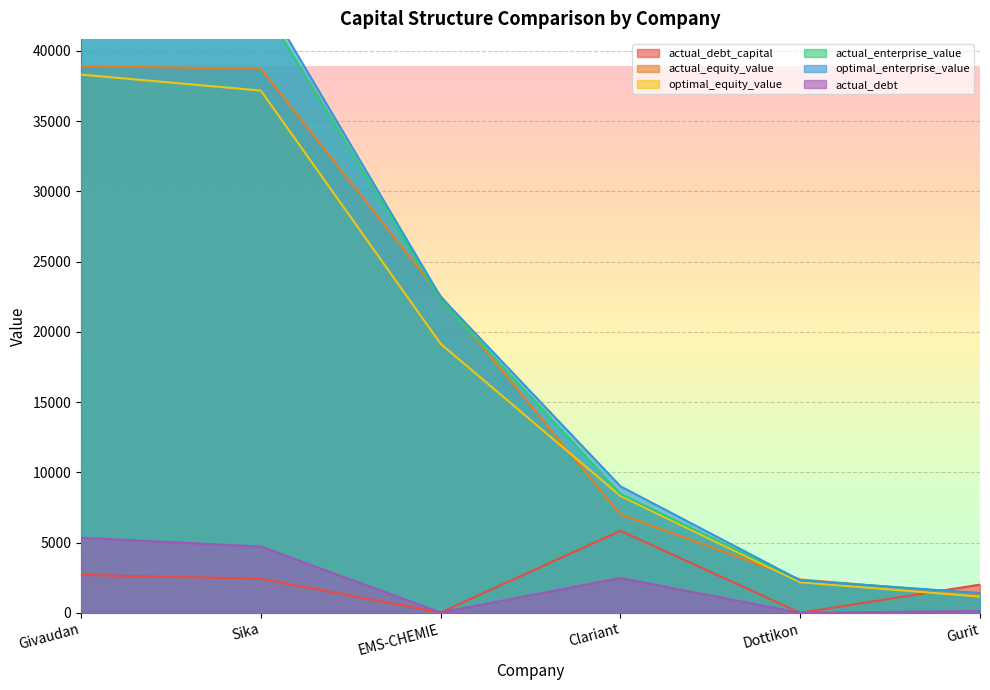

True or false: actual_debt has a value of 31.8 at EMS-CHEMIE.

False